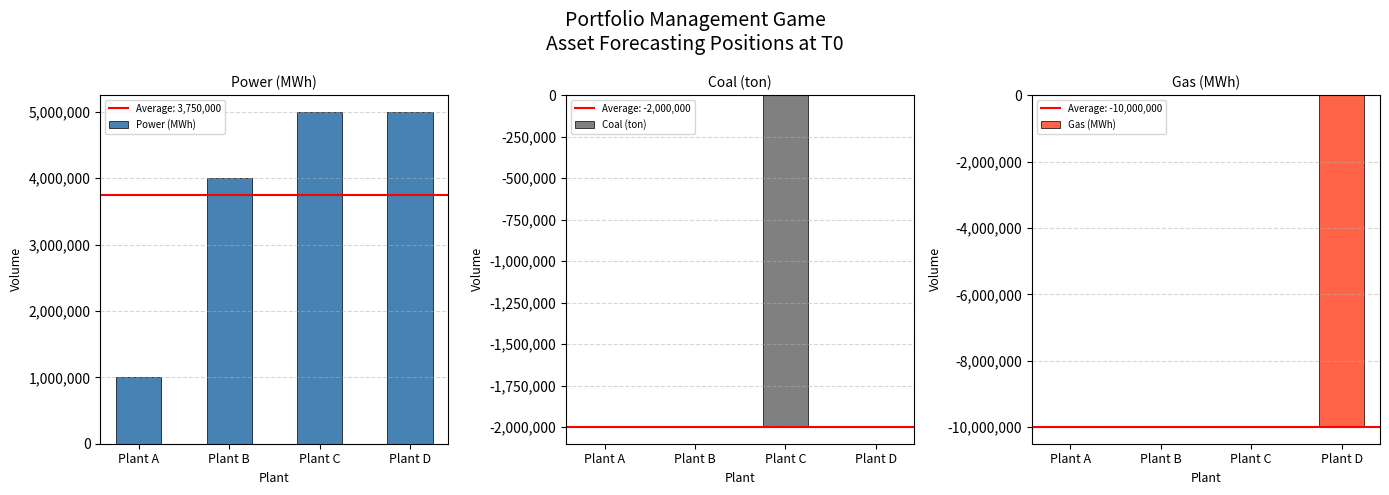

Which category has the highest value across all series?

Plant C